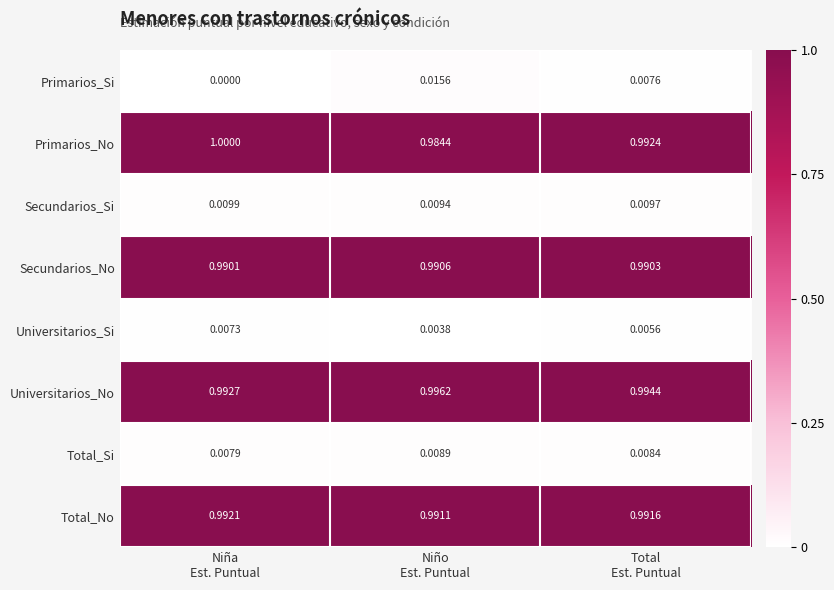

Rank the series by their maximum value, from highest to lowest.

Primarios_No, Universitarios_No, Total_No, Secundarios_No, Primarios_Si, Secundarios_Si, Total_Si, Universitarios_Si